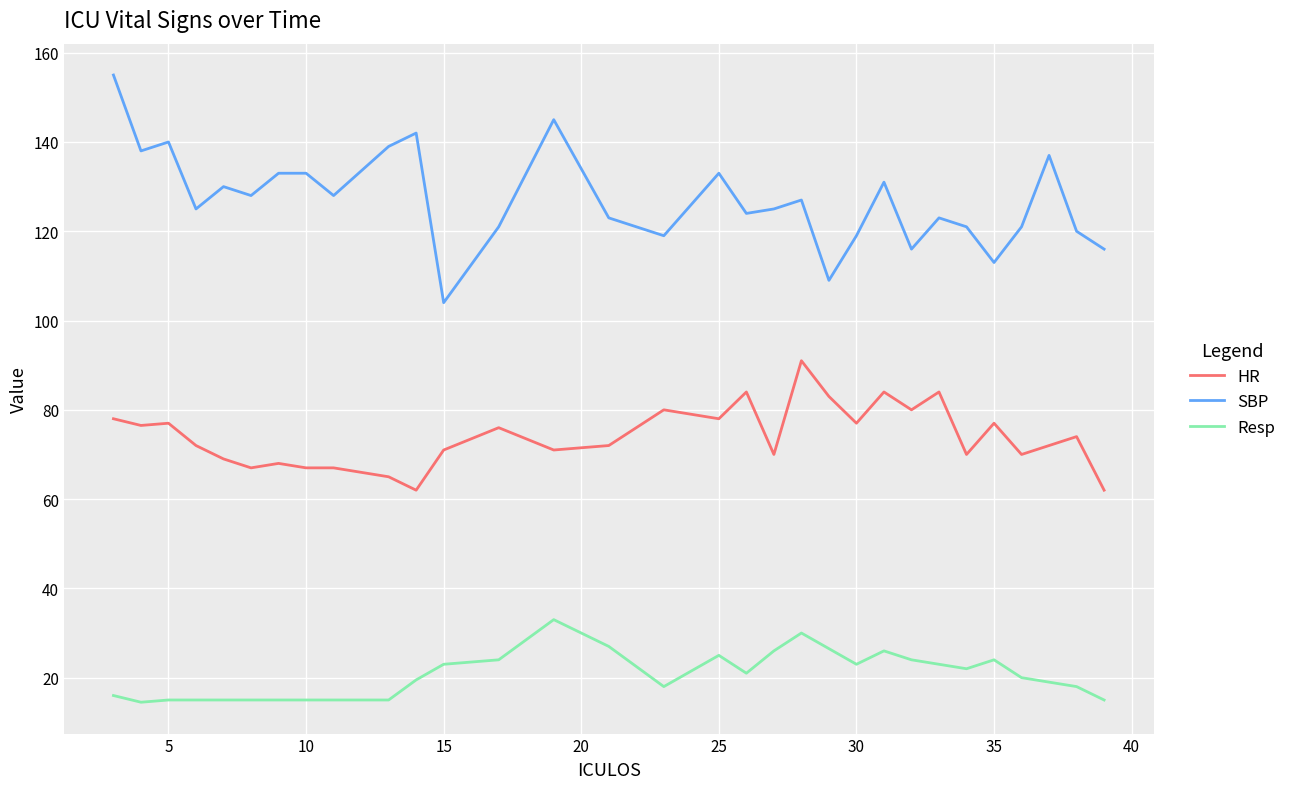

What is the greatest value displayed?

155.0